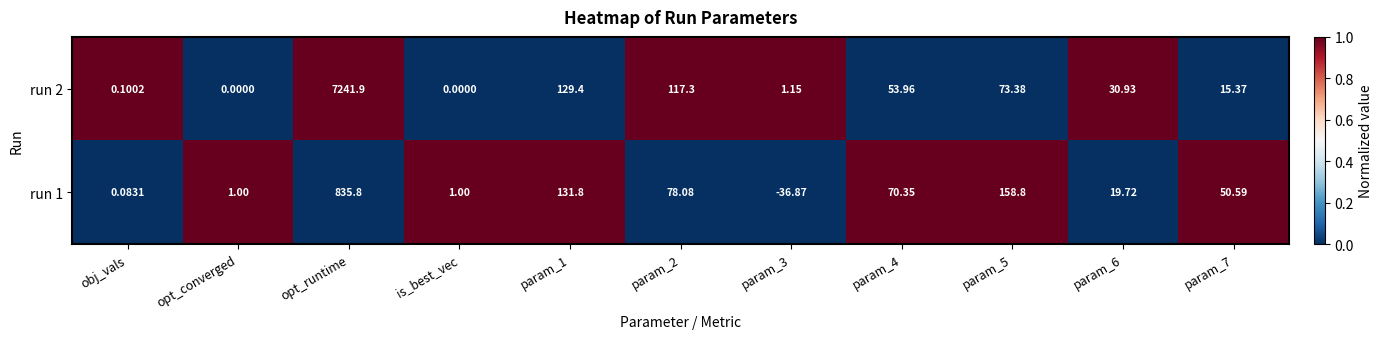

What is the total value across all series at obj_vals?

0.2